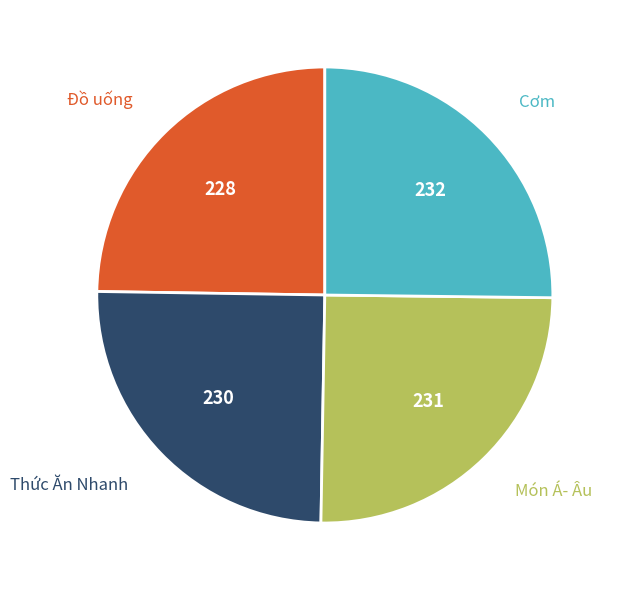

Is there any slice that represents more than half of the pie?

No